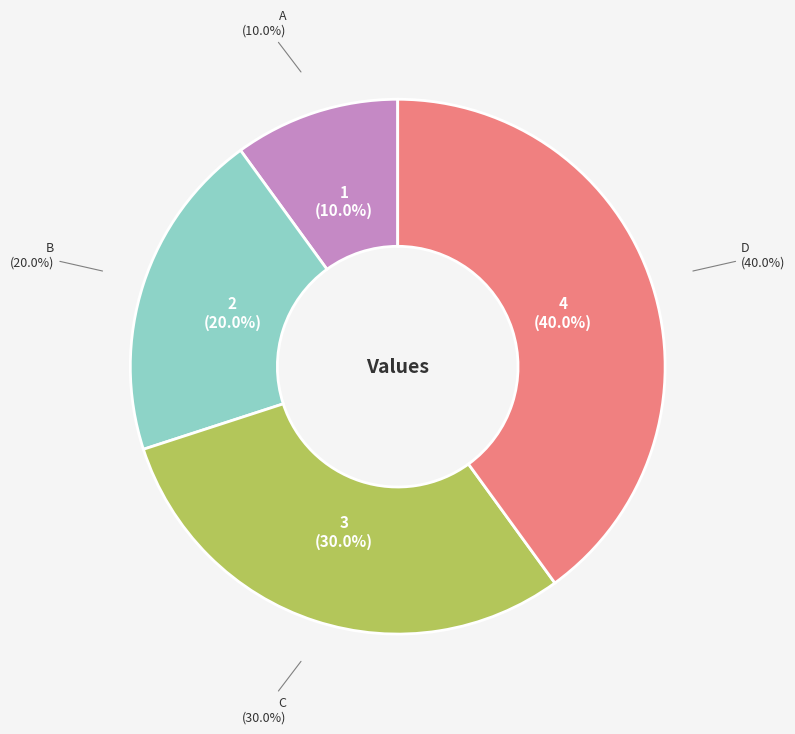

How many segments does this pie chart have?

4